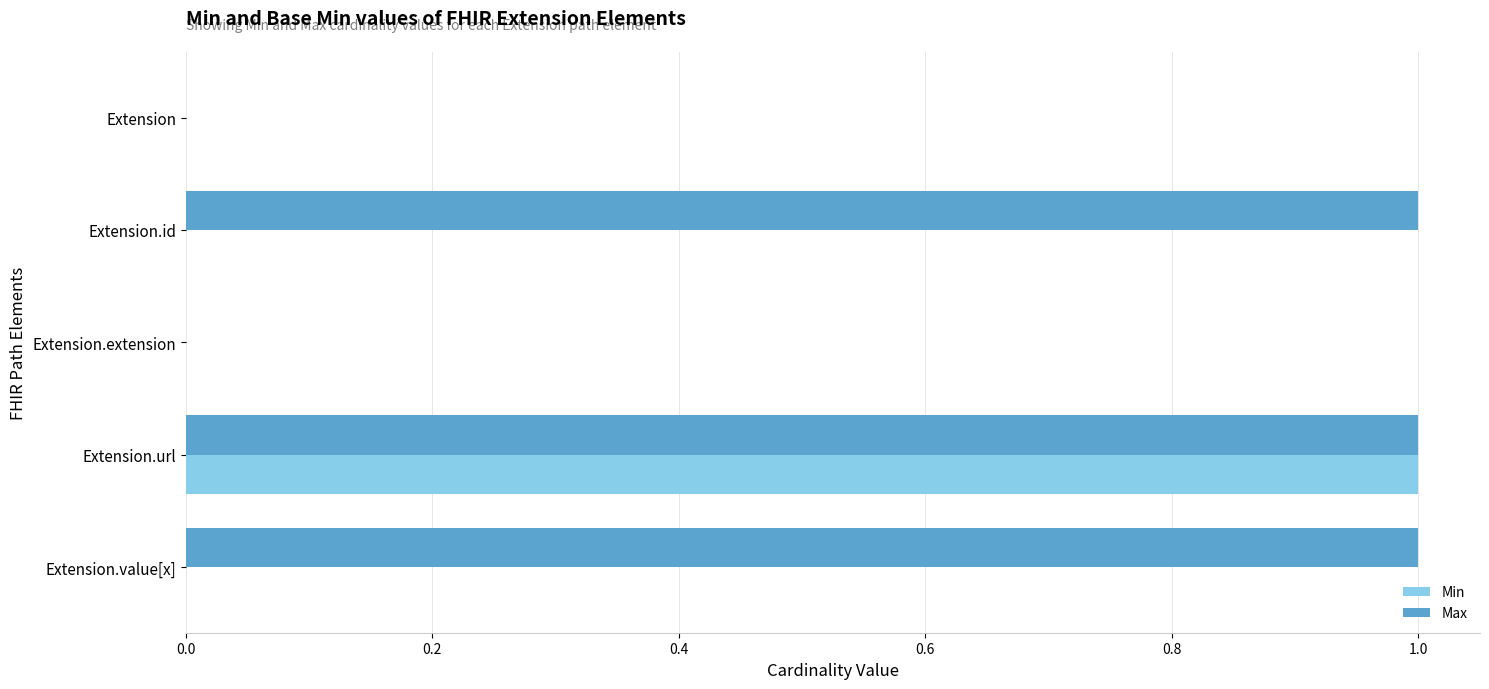

Which series has the largest total across all categories?

Max